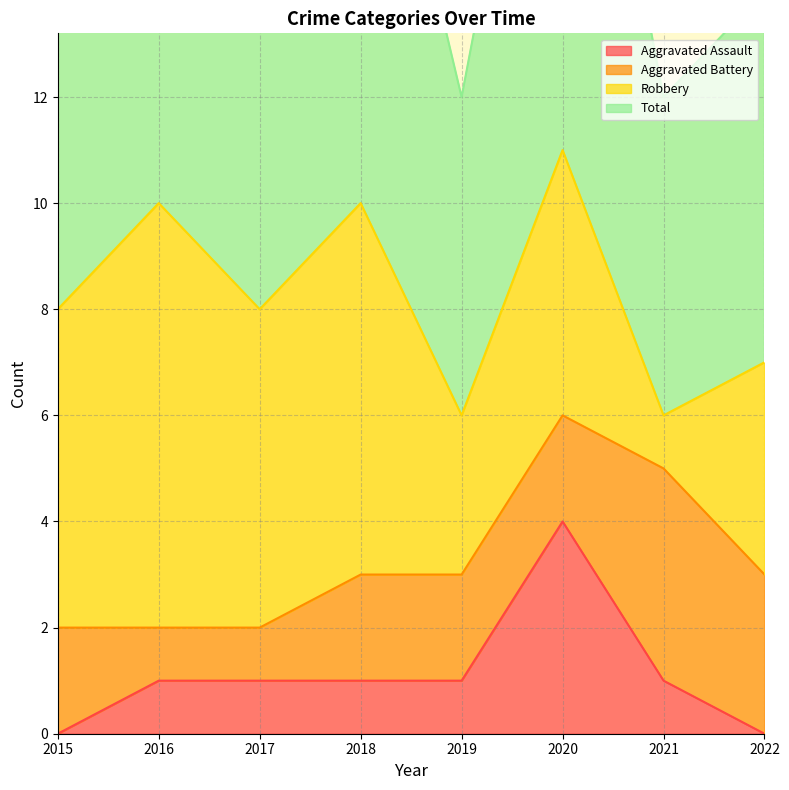

What is the maximum value for Aggravated Assault?

4